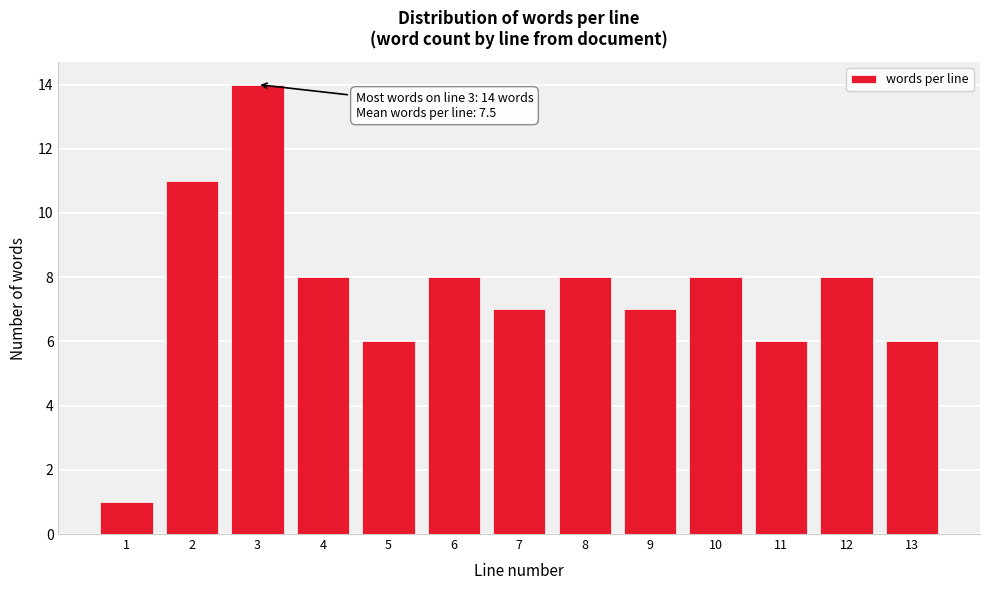

Reading left to right, transcribe all the data shown in this chart.

1=1	2=11	3=14	4=8	5=6	6=8	7=7	8=8	9=7	10=8	11=6	12=8	13=6